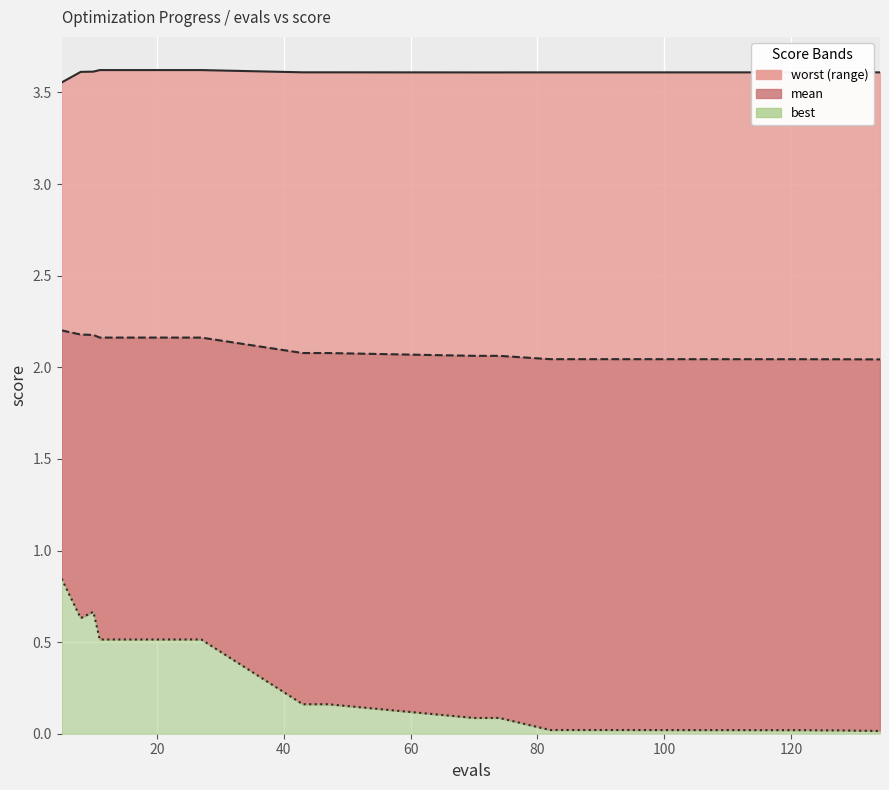

List the labels in order of mean value, smallest first.

134, 127, 125, 118, 122, 82, 86, 90, 70, 74, 43, 47, 11, 15, 19, 23, 27, 10, 8, 5